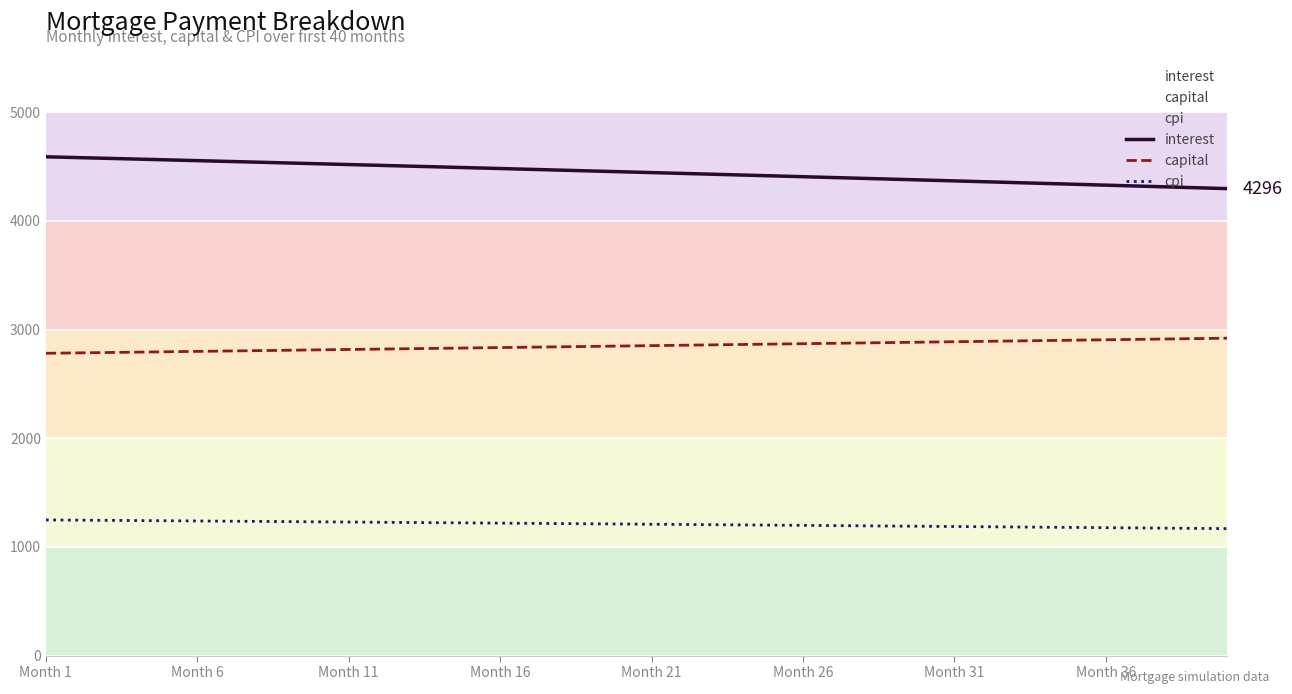

Rank the series at Month 16 from lowest to highest value.

cpi, capital, interest